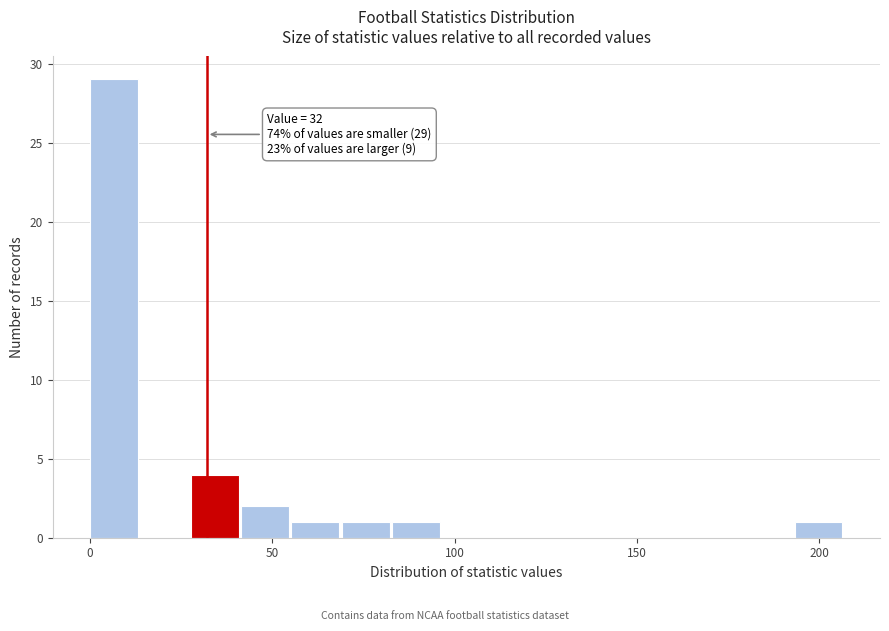

Around what value on the x-axis is the tallest bar? Give the approximate position of its centre, as read against the axis.

5